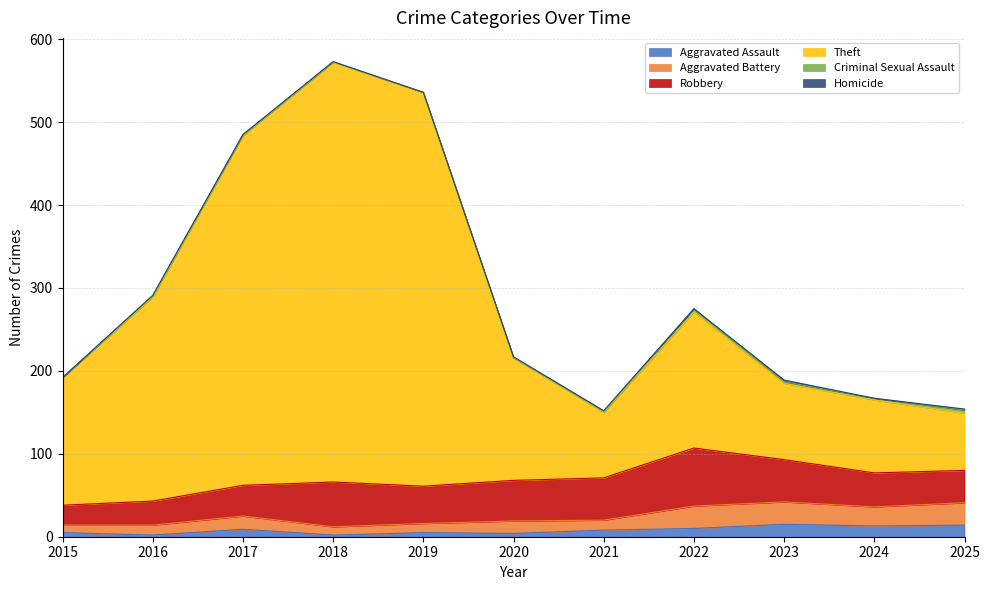

Where is the first local maximum for Aggravated Battery?

2017